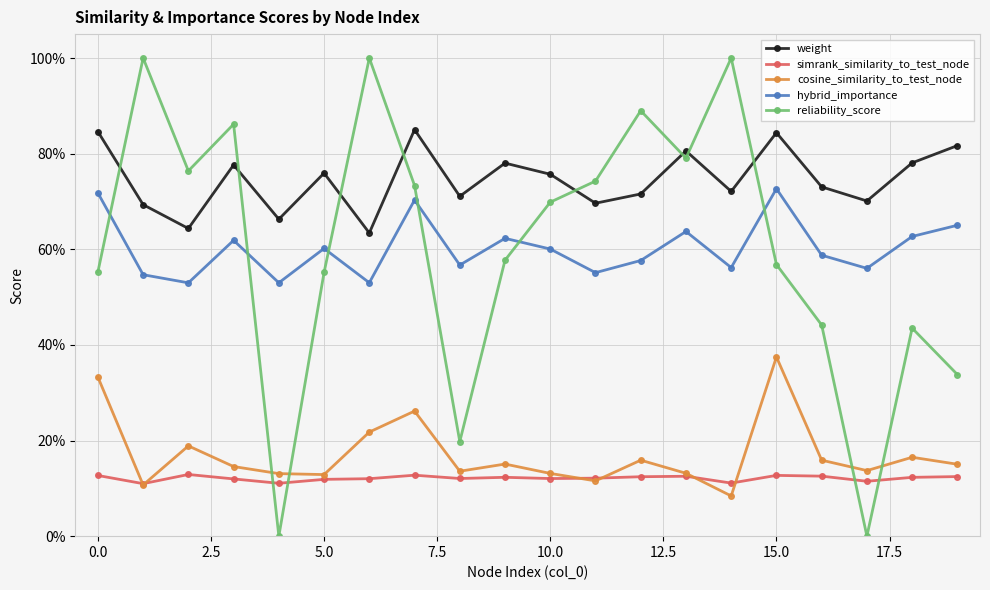

Is this an area chart (filled region under the line)?

No